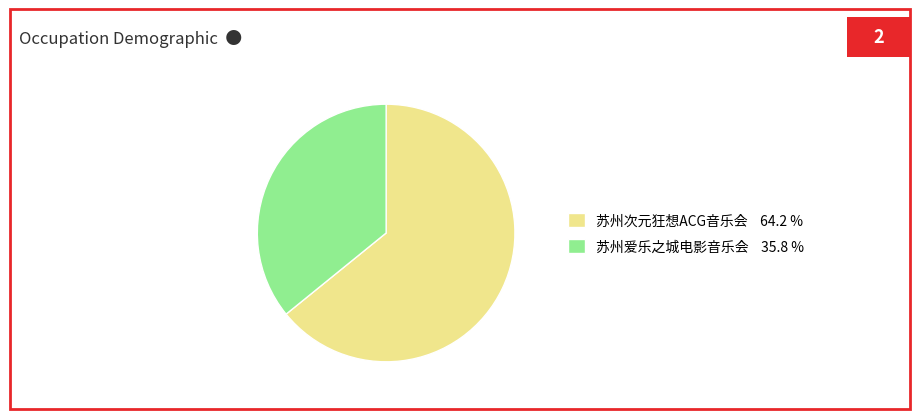

Rank the categories by value from highest to lowest.

苏州次元狂想ACG音乐会 64.2 %, 苏州爱乐之城电影音乐会 35.8 %